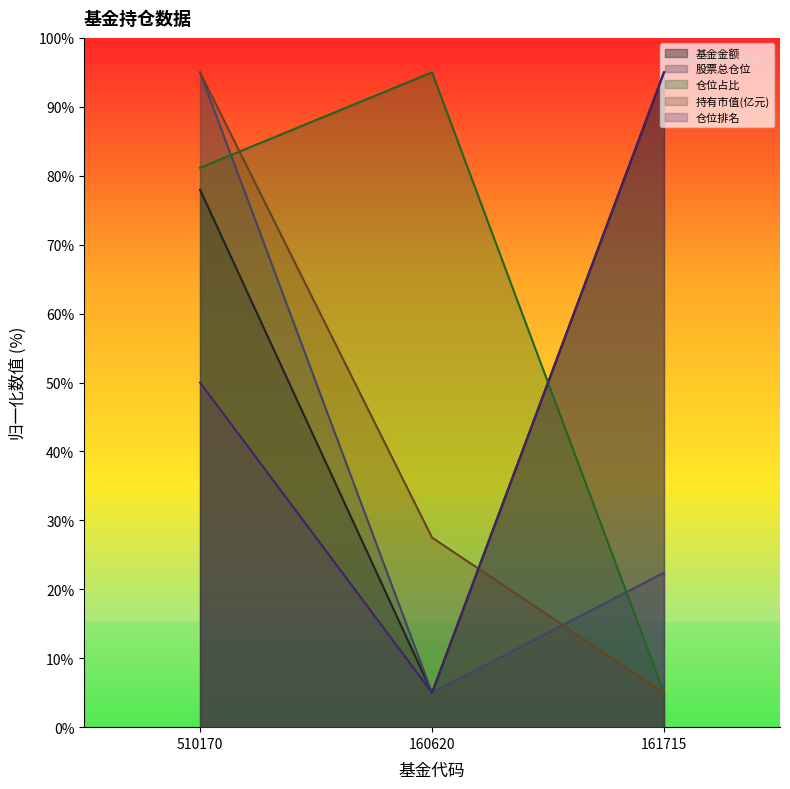

What is the label of the 3rd point from the right?

510170